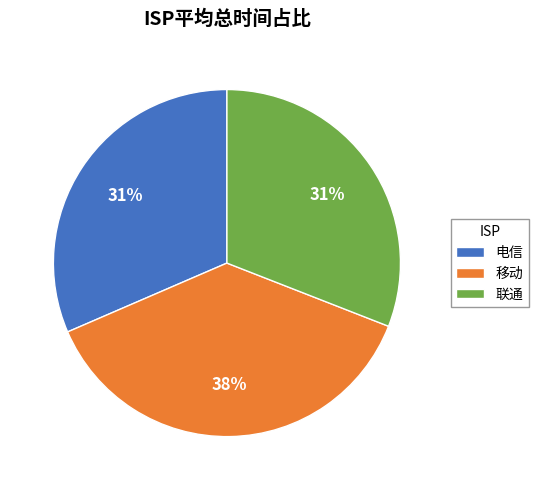

What percentage is the 电信 slice, to the nearest percent?

31%